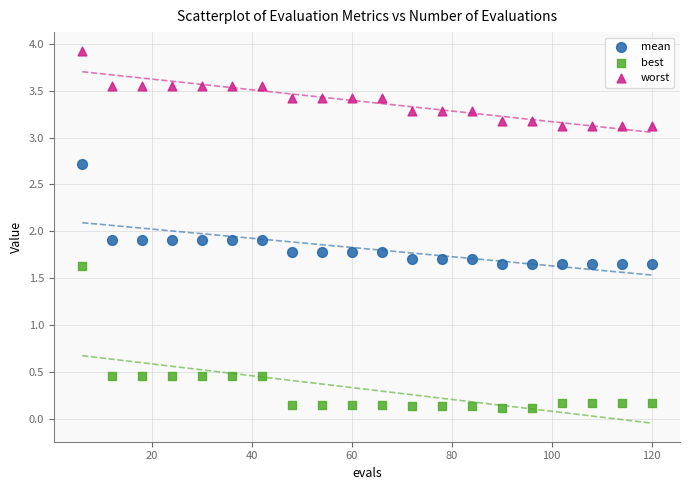

Which series contains the highest Y value?

worst